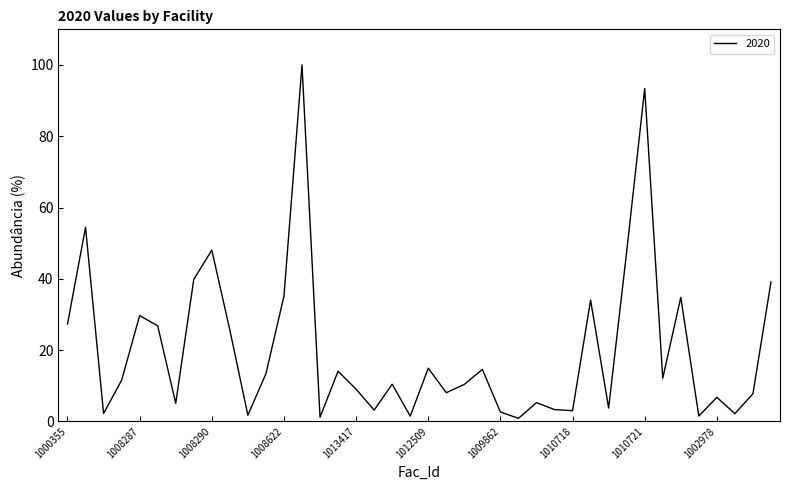

What is the greatest value displayed?

100.0